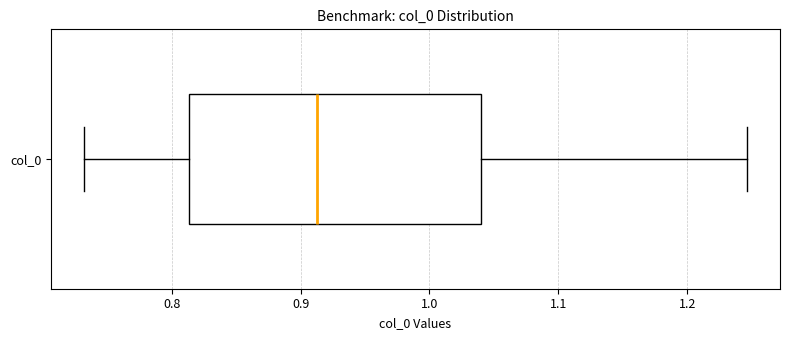

Where does the right whisker of the box for col_0 end on the x-axis? The values are not printed on the chart, so give them approximately, as read against the axis.

1.25